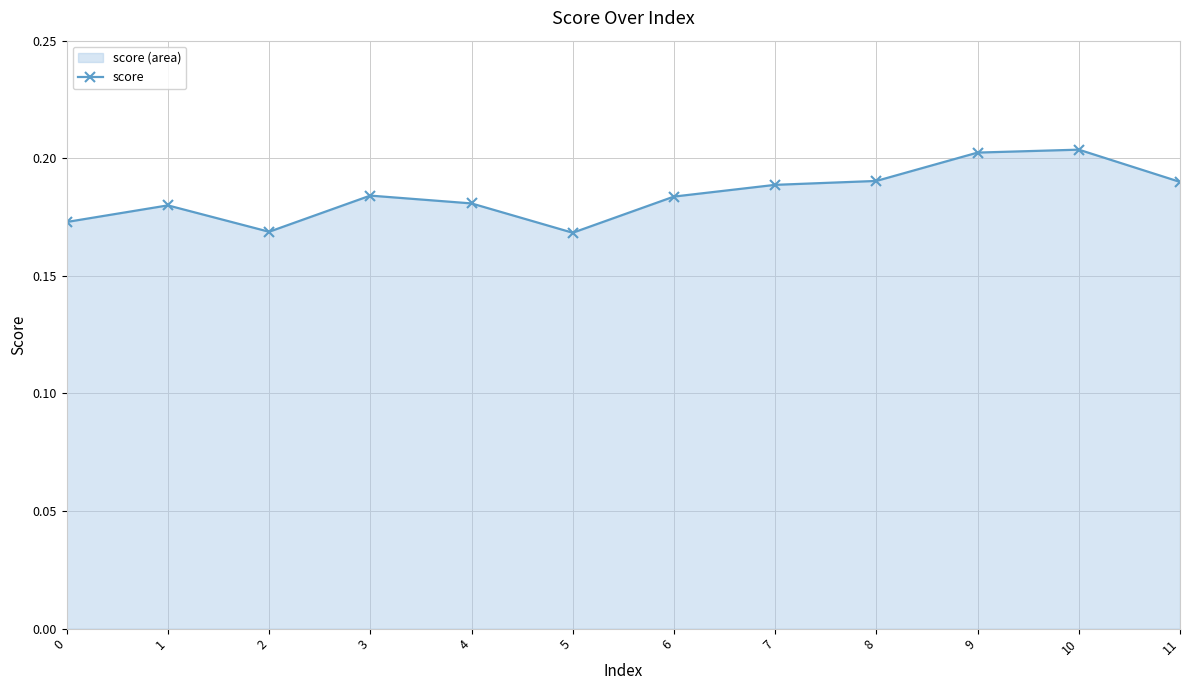

True or false: the data has more than 2 interior local peaks.

True